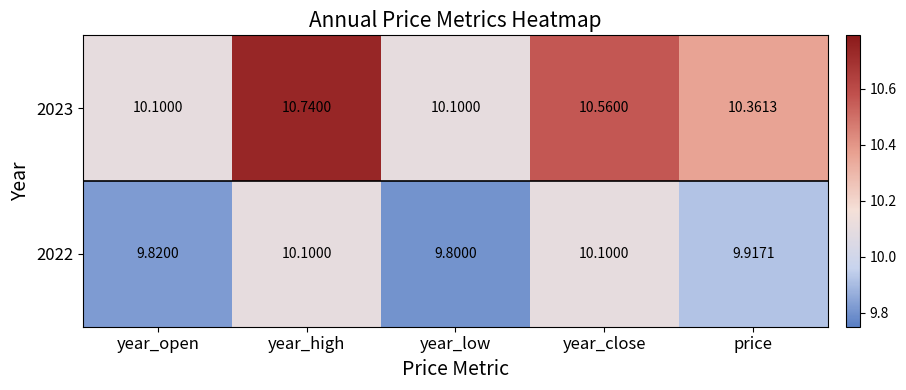

Which series changed the most between year_open and price?

2023